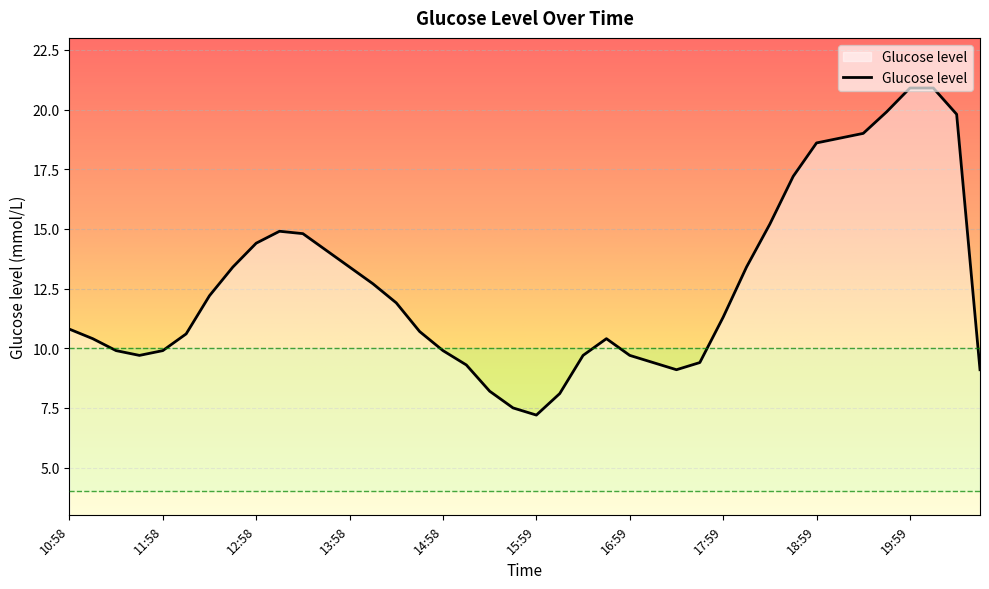

What is the smallest value displayed?

7.2